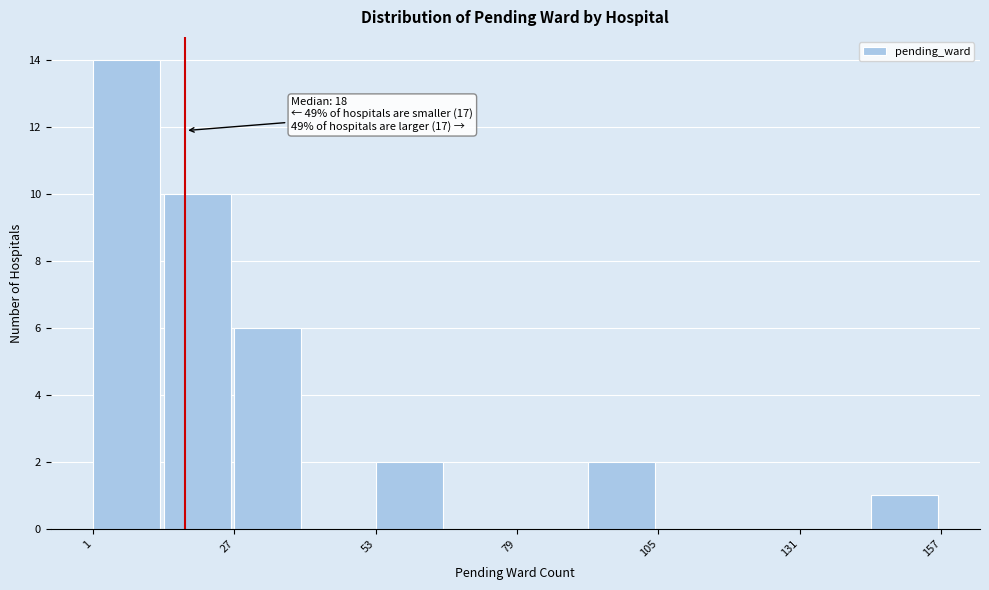

Read against the x-axis, roughly where is the centre of the tallest bar?

5